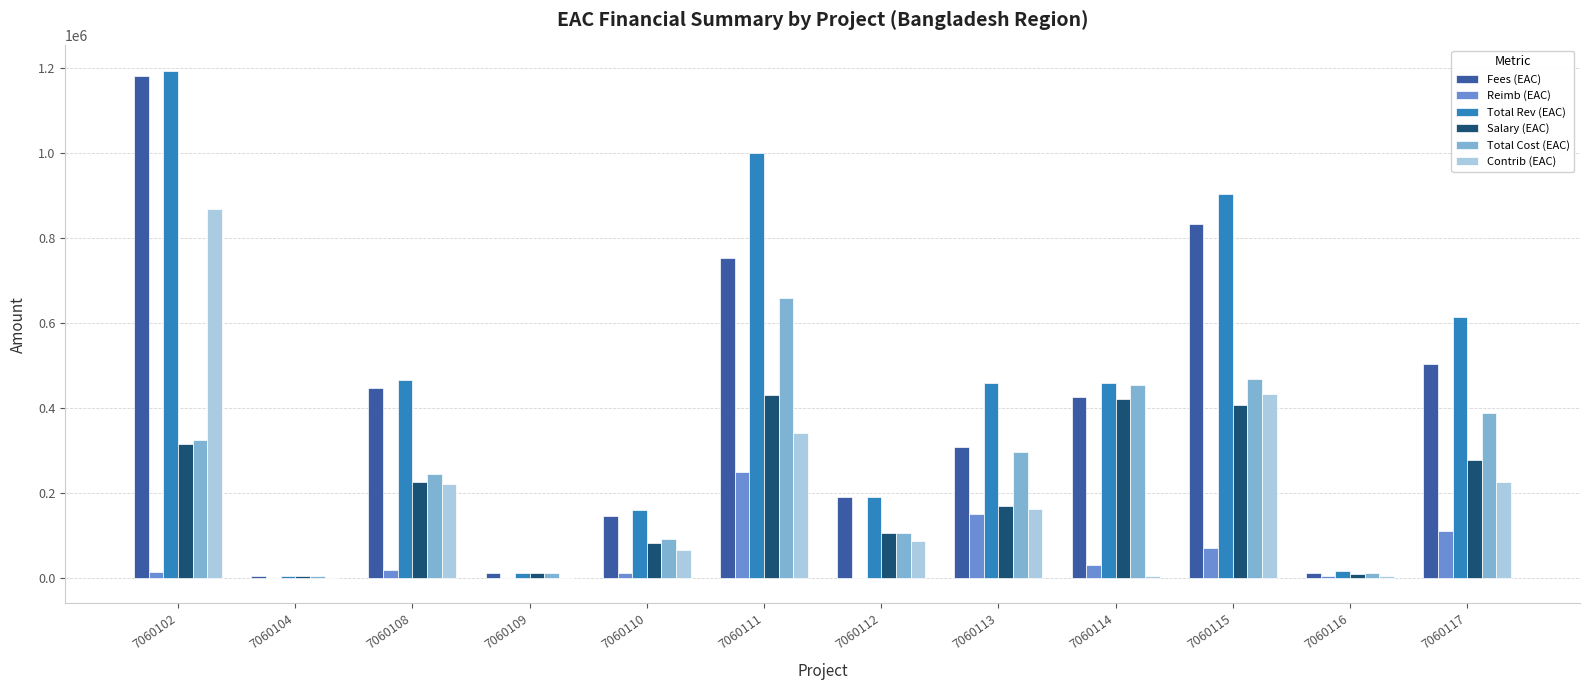

True or false: Salary (EAC) has a value of 11243.8 at 7060109.

True